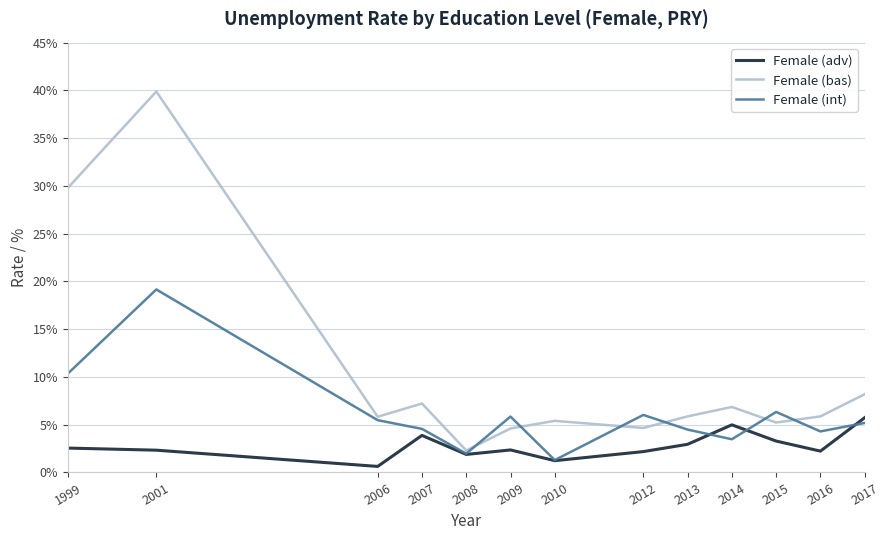

Rank the series by their maximum value, from highest to lowest.

Female (bas), Female (int), Female (adv)